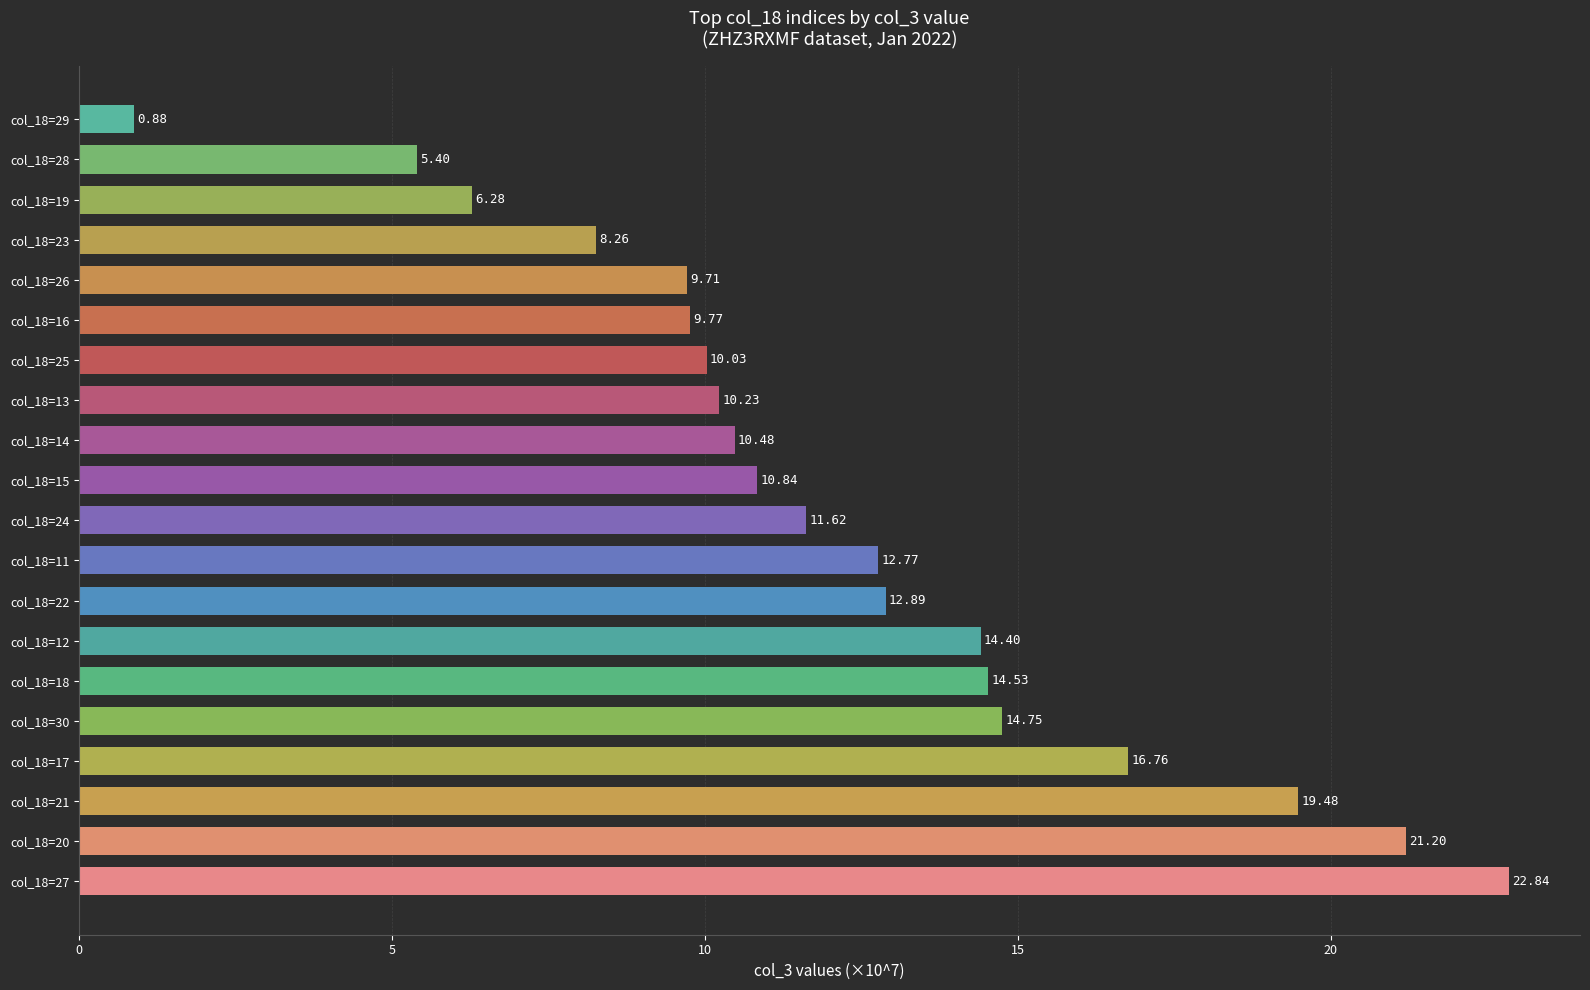

How many bars are there in total?

20